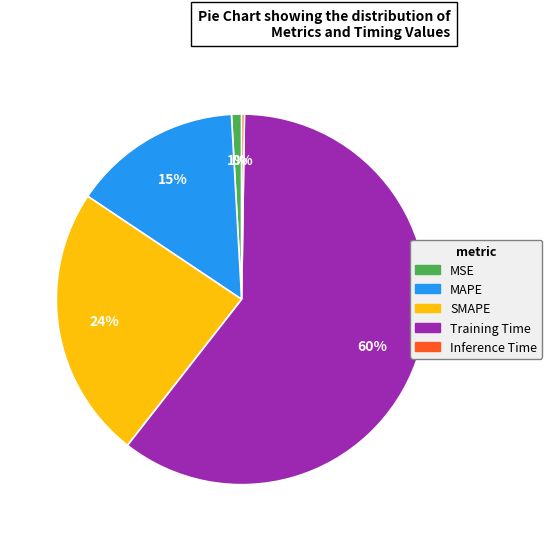

Is it true that MAPE is 8% of the pie?

False